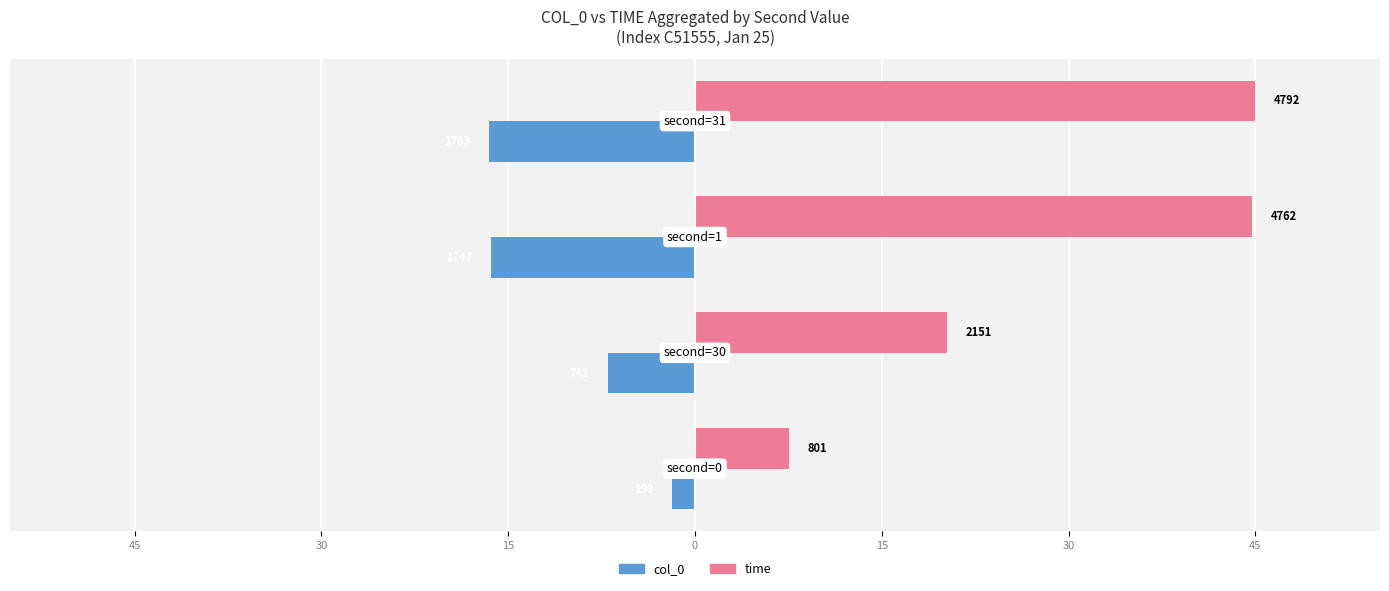

What is the value of the time (right) bar at the 3rd from the left?

44.7